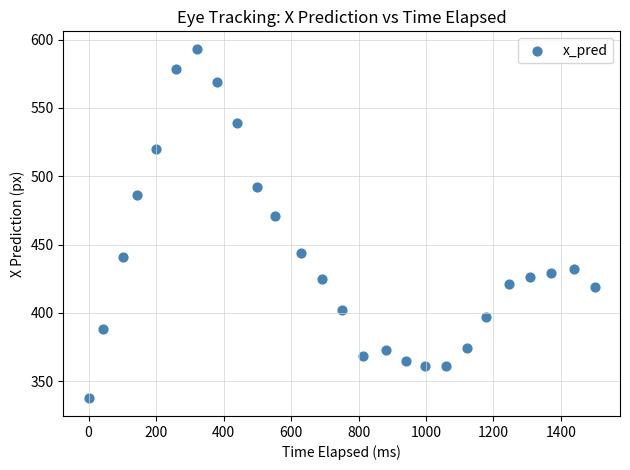

What Y value in the scatter plot is closest to 465?

470.8